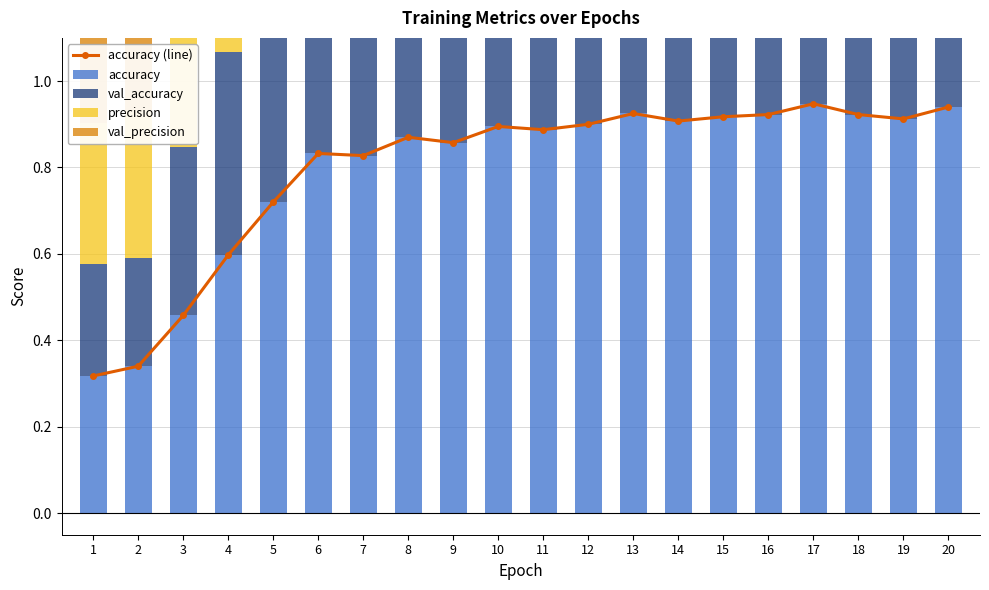

The value of accuracy at 8 is 1.2. True or false?

False